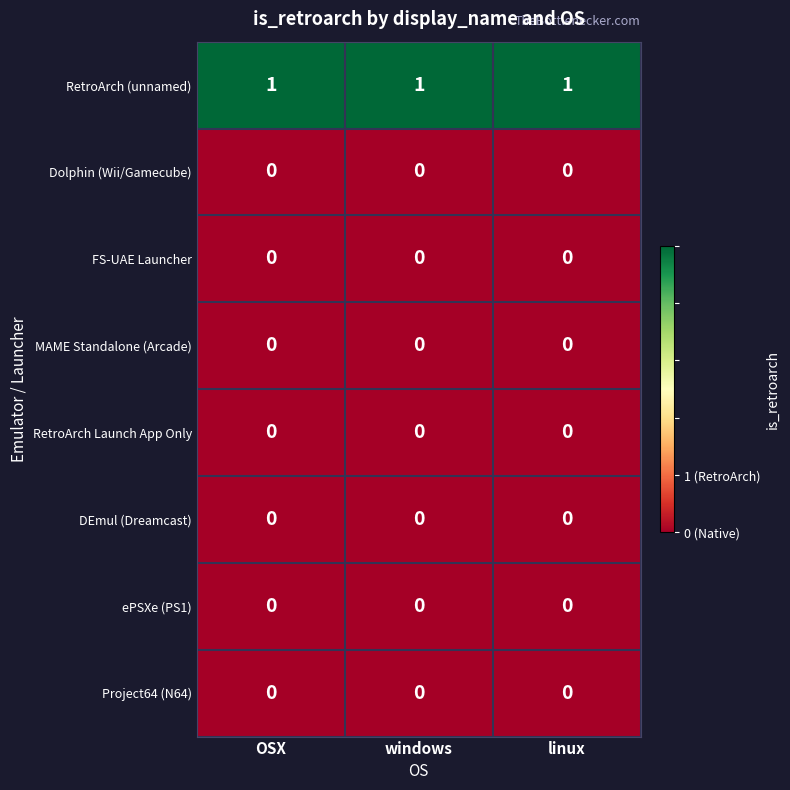

Which series has the largest total across all categories?

RetroArch (unnamed)